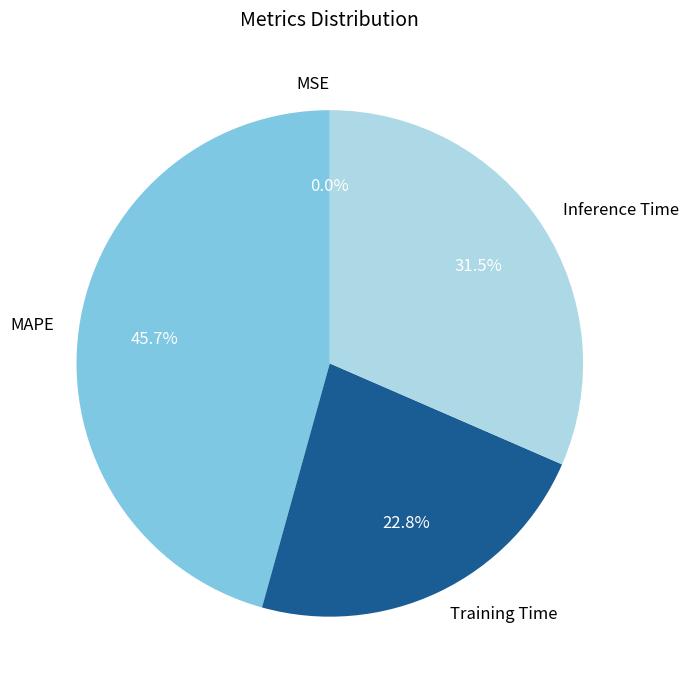

Is there any slice that represents more than half of the pie?

No